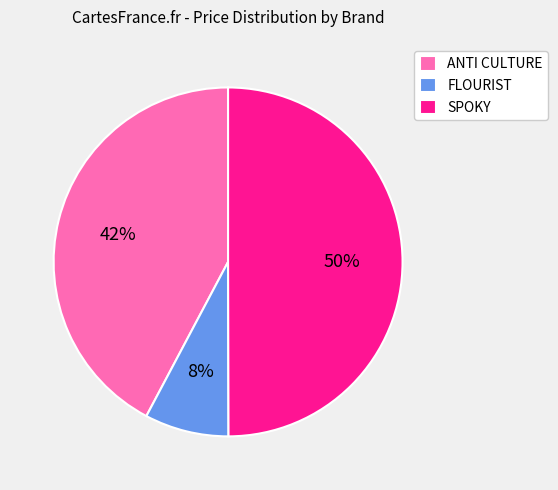

Which slice is the smallest?

FLOURIST